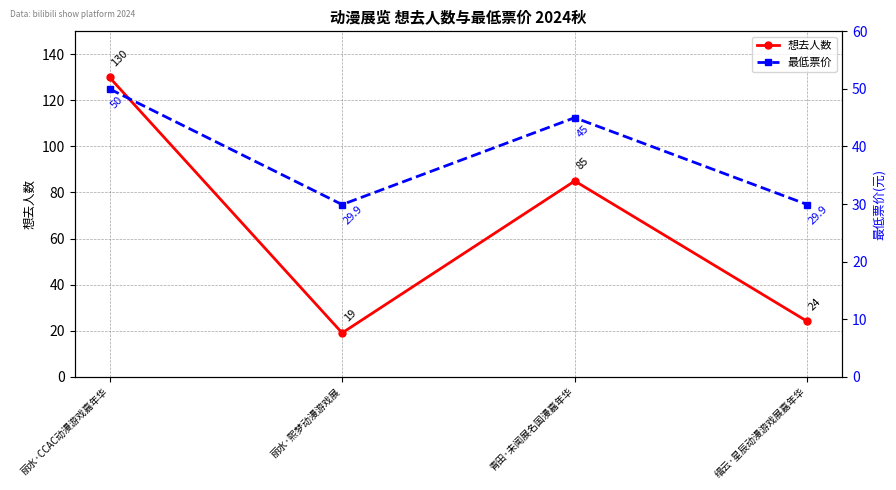

What is the difference between the maximum and second lowest values in the 最低票价 series?

20.1